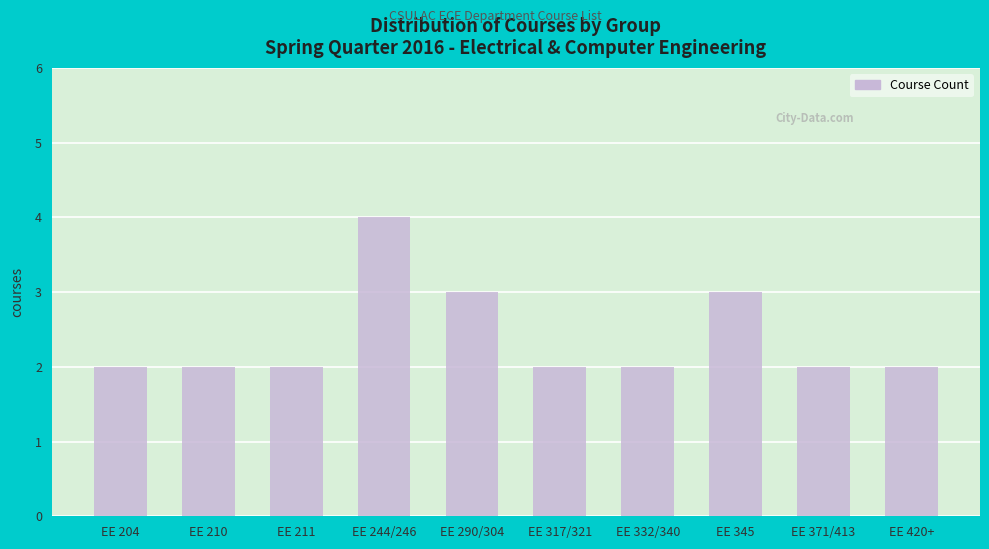

Approximately how many times larger is the value at EE 211 compared to EE 317/321?

1.0